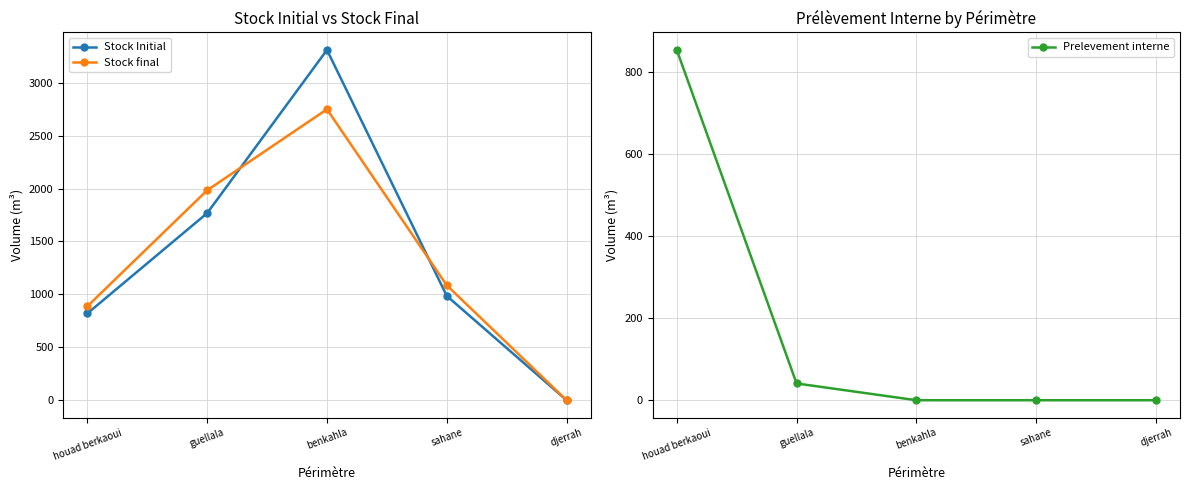

At which label is Prelevement interne closest to 426?

guellala